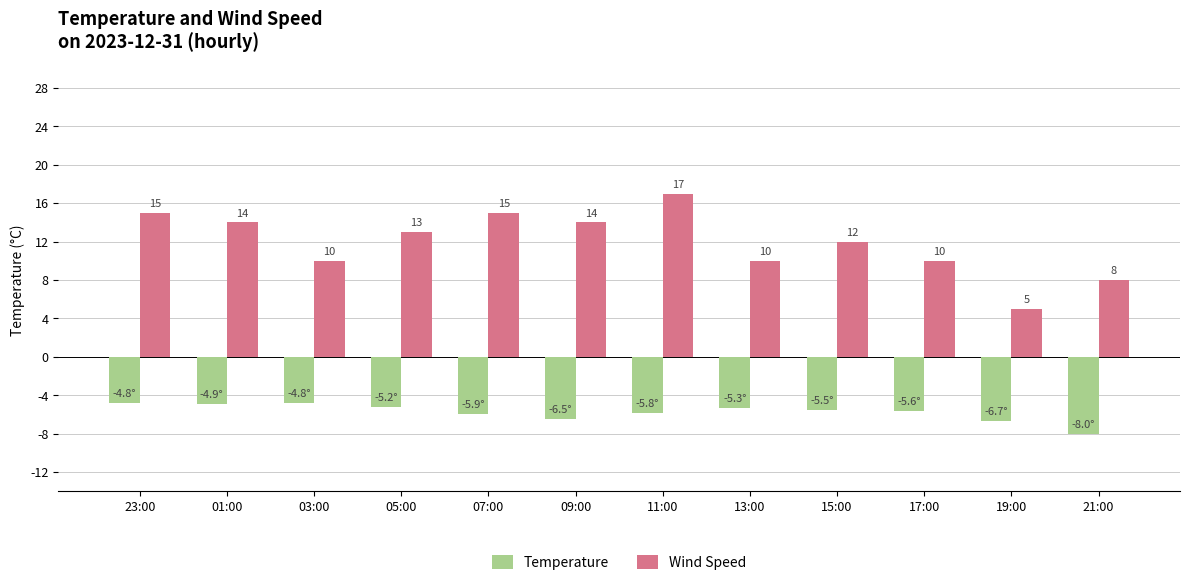

How many data points in Temperature are above -5?

3